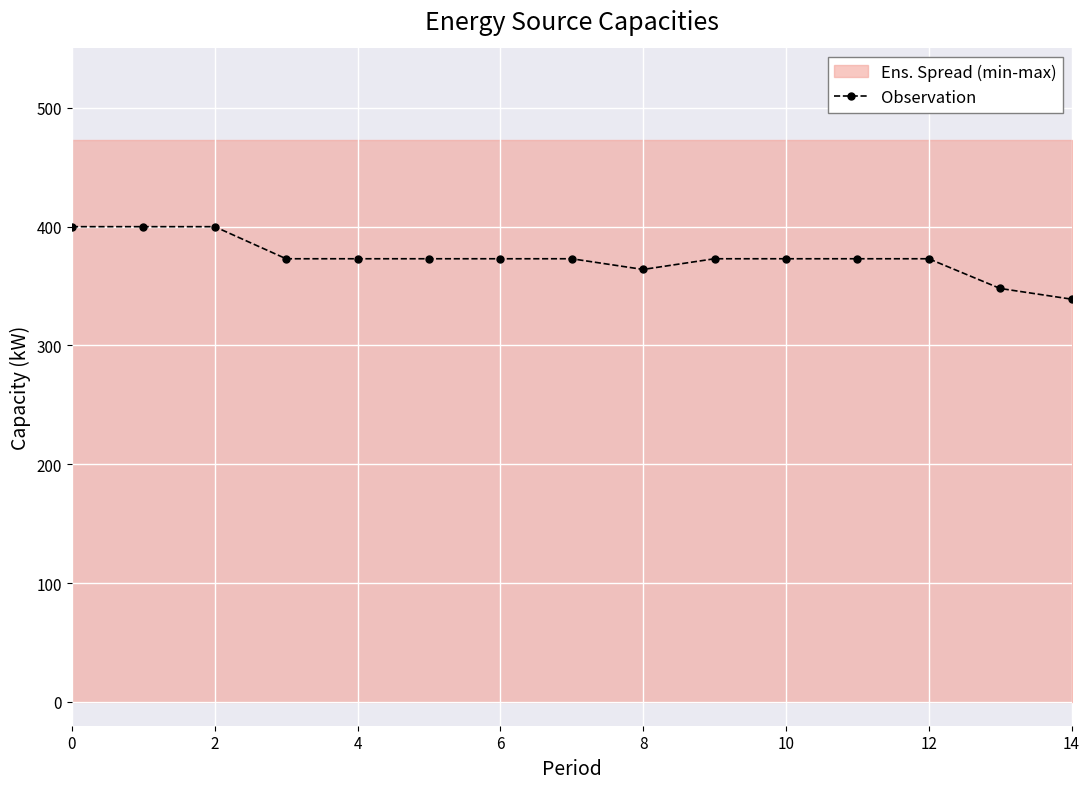

The value of Observation at 6 is 373. True or false?

True